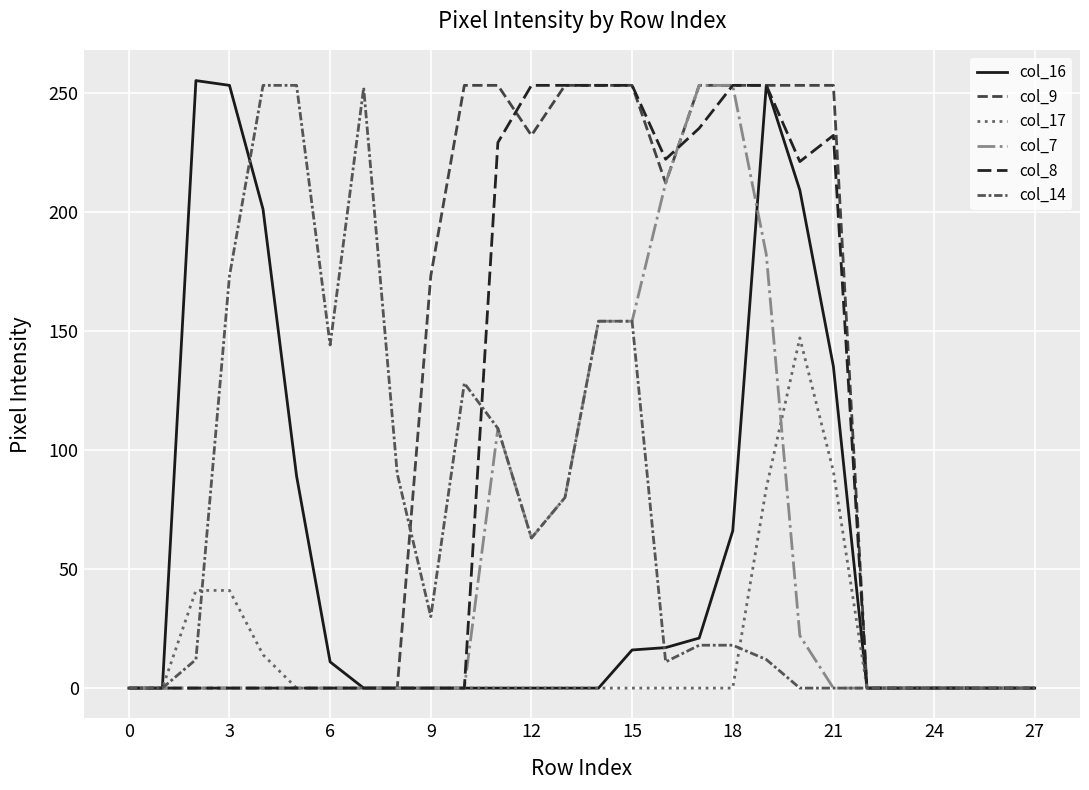

How many lines are shown in the chart?

6